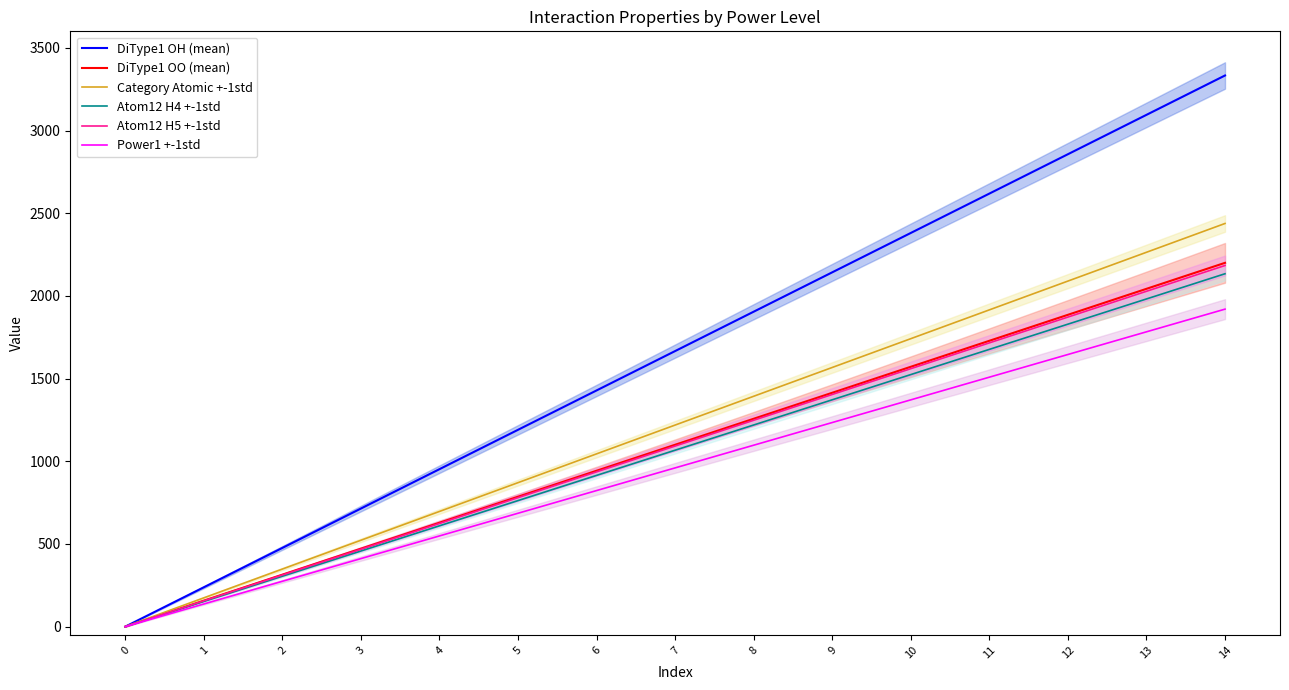

The Atom12 H4 +-1std series shows 2134.0 at 14. True or false?

True